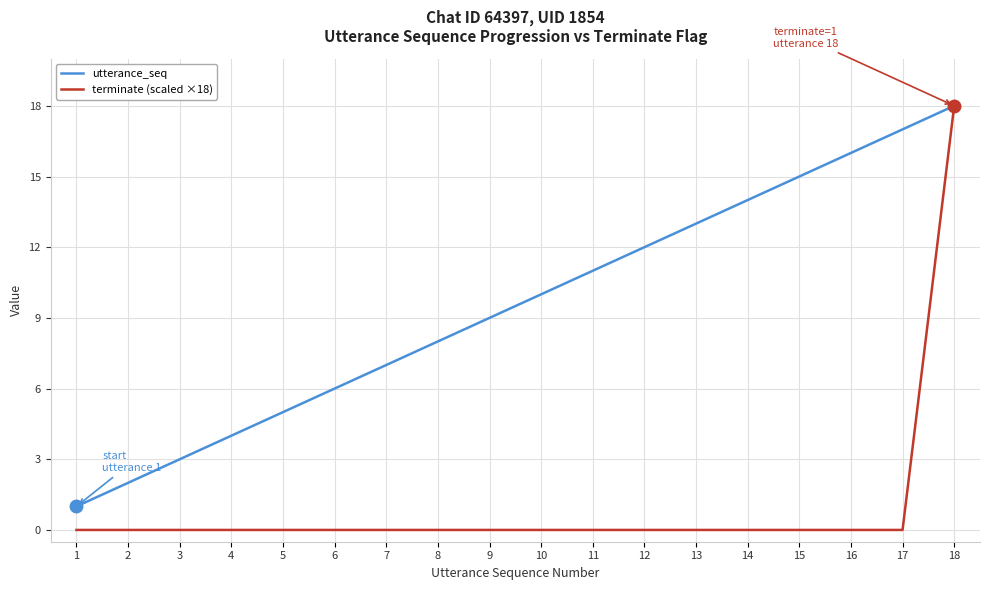

The utterance_seq series shows 12 at 12. True or false?

True